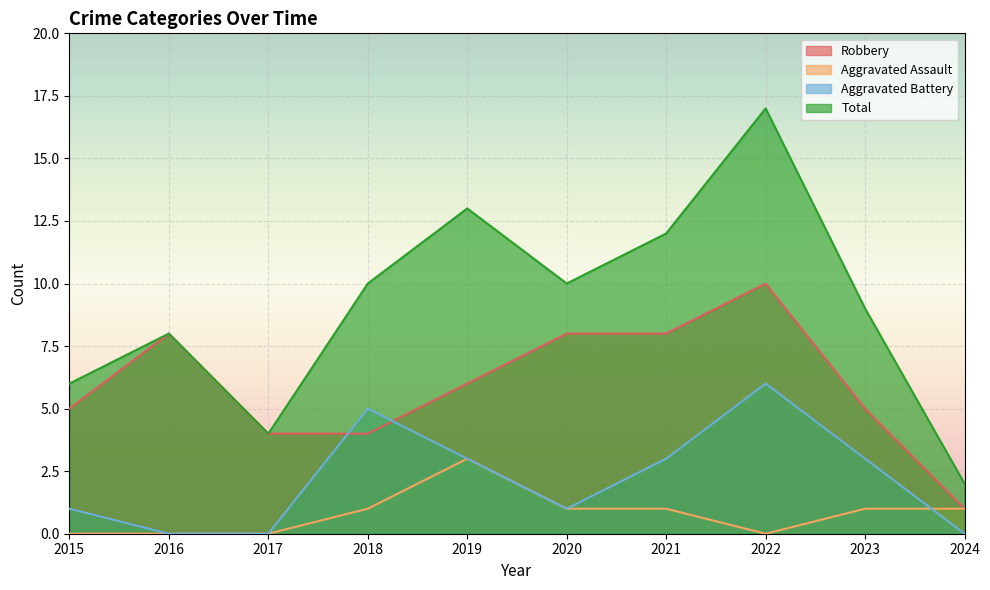

Which category has the lowest value in the Aggravated Assault series?

2015